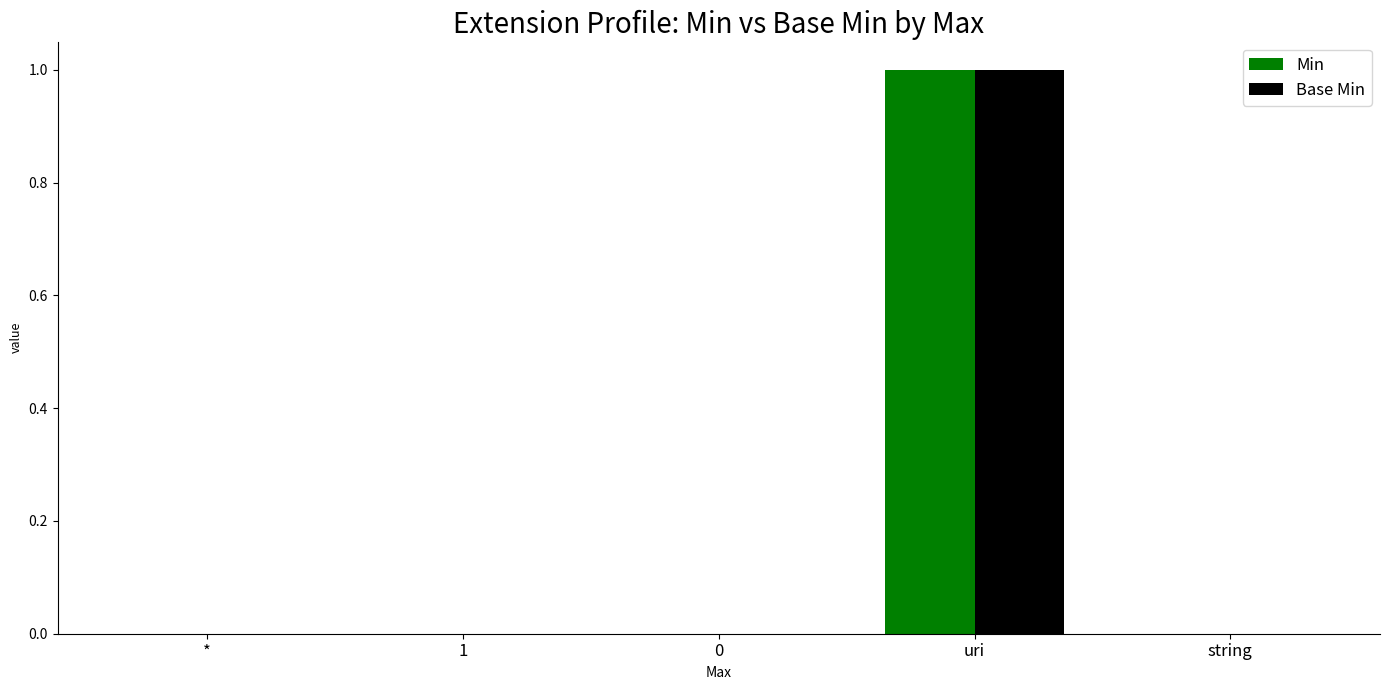

Does the chart contain stacked bars?

No